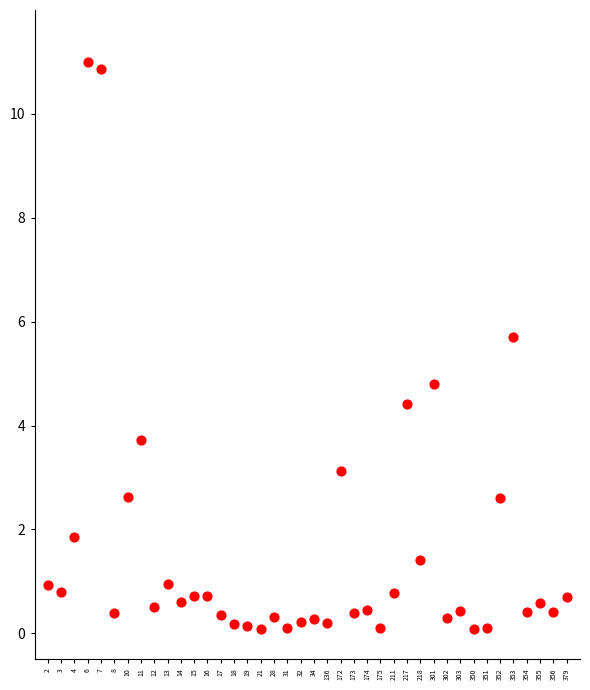

What is the range of Y values (max minus min)?

10.9